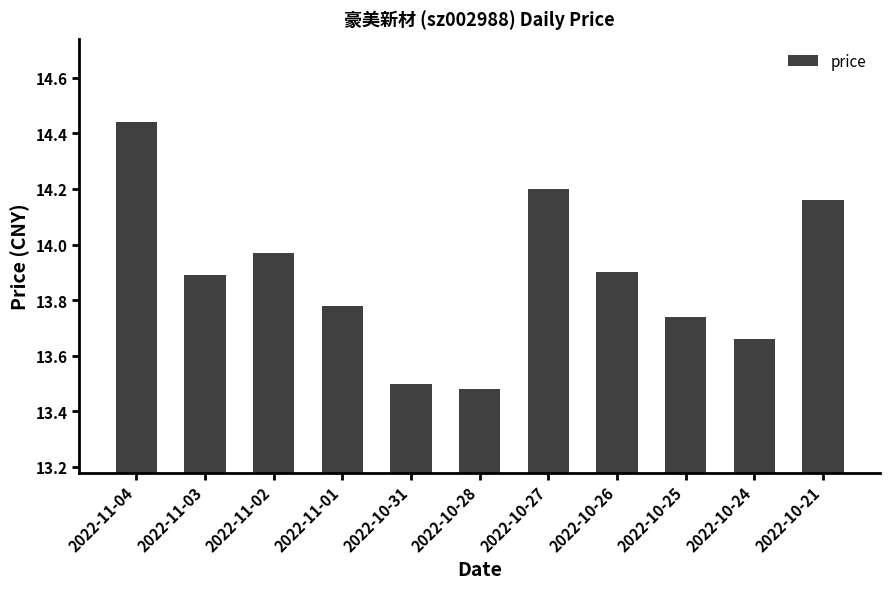

The chart shows a value of 13.5 at 2022-10-31. True or false?

True